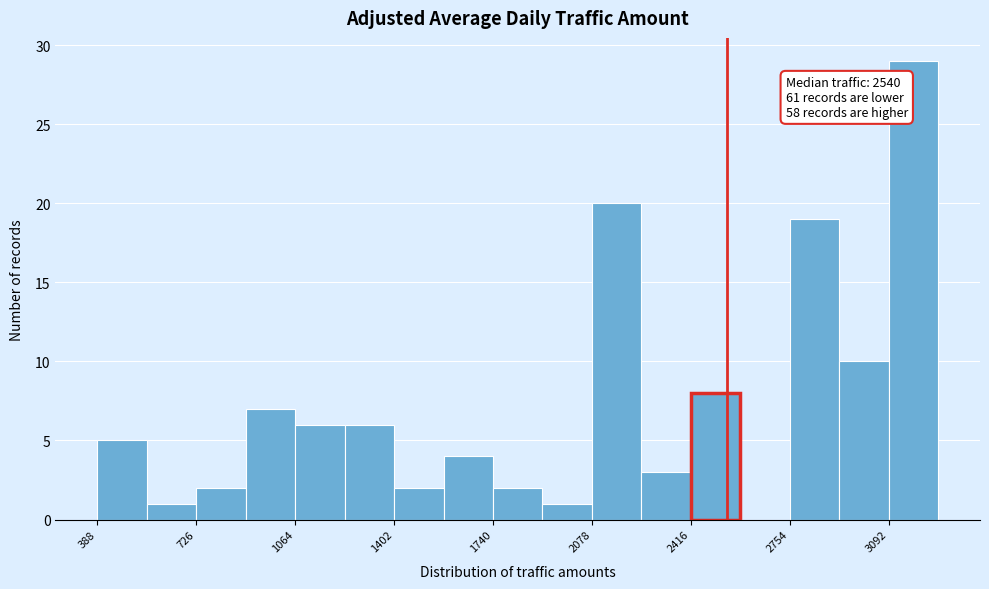

Around what value on the x-axis is the tallest bar? Give the approximate position of its centre, as read against the axis.

3200